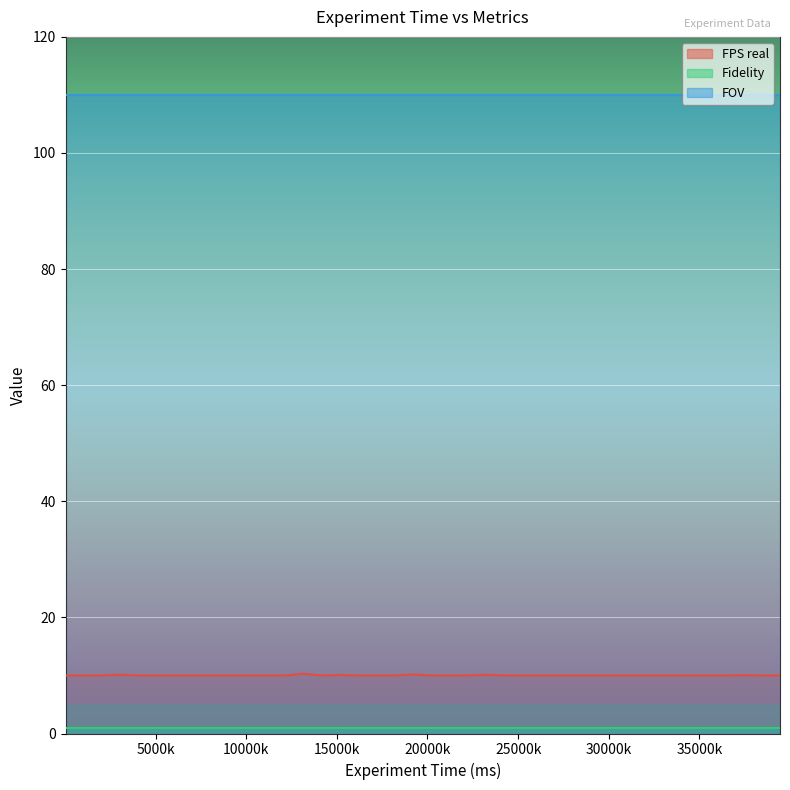

What are all the series names shown in the legend?

FPS real, Fidelity, FOV